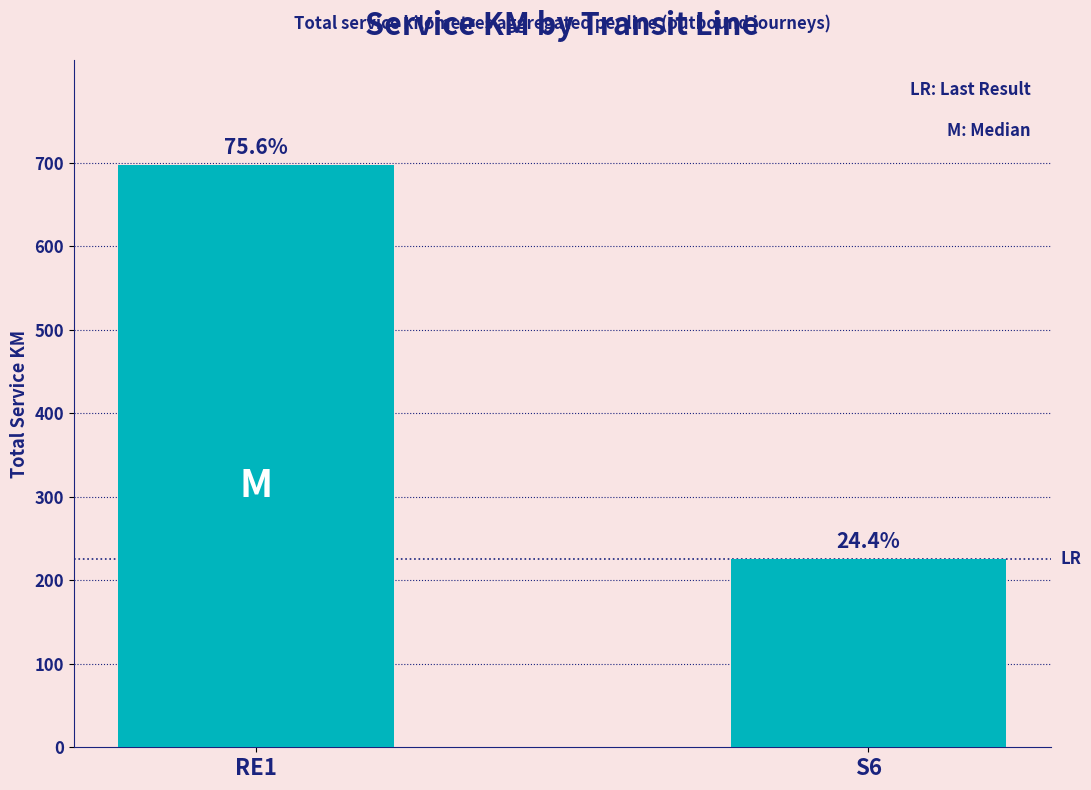

Reading left to right, transcribe all the data shown in this chart.

697.7	225.3